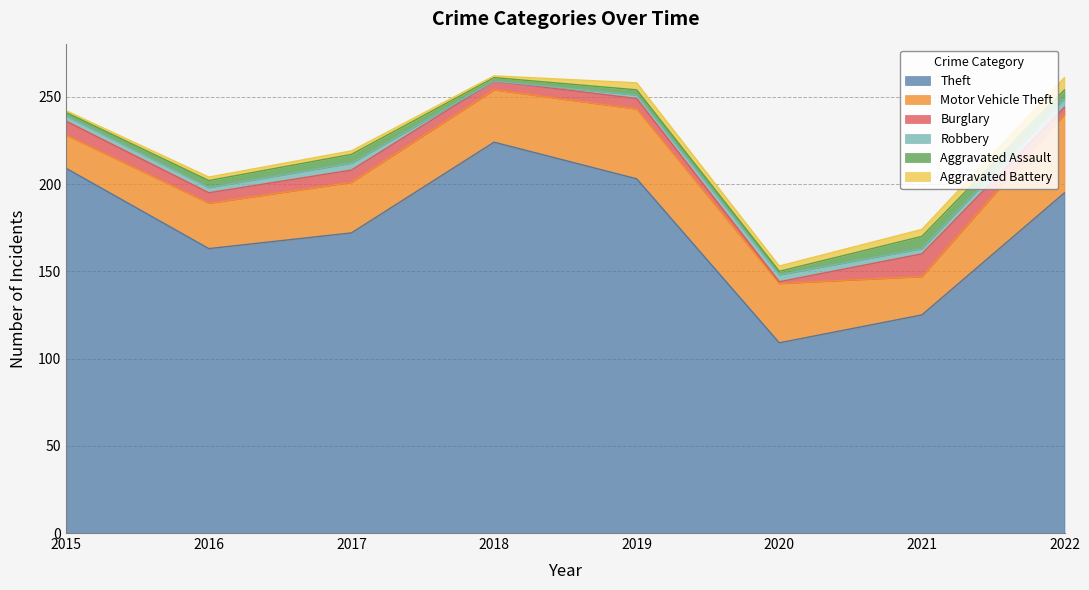

Count the Robbery values in the range 3 to 4.

5